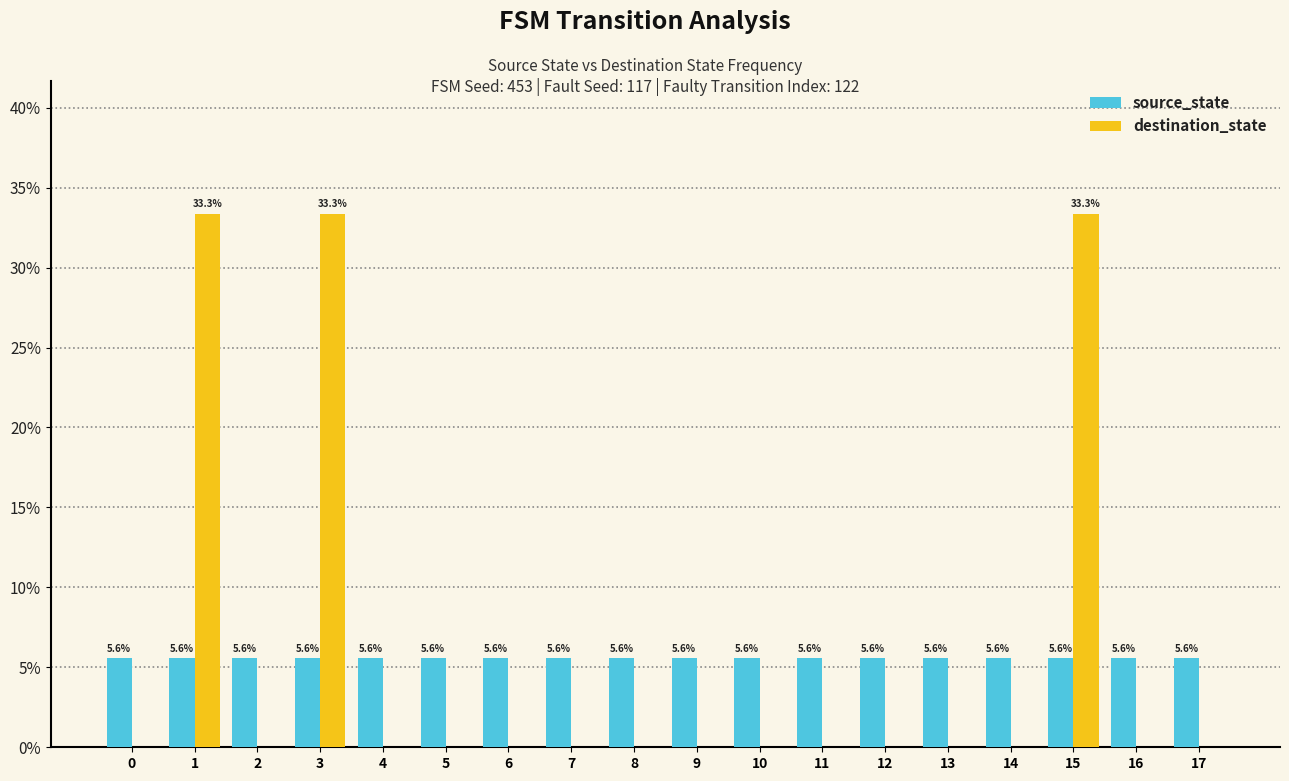

The source_state series shows 2.6 at 1. True or false?

False